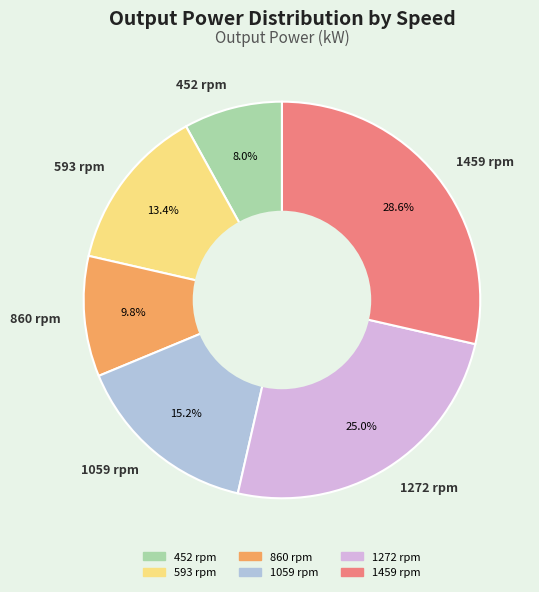

To the nearest percent, what is the difference between the 1459 rpm and 1059 rpm slice percentages?

13%